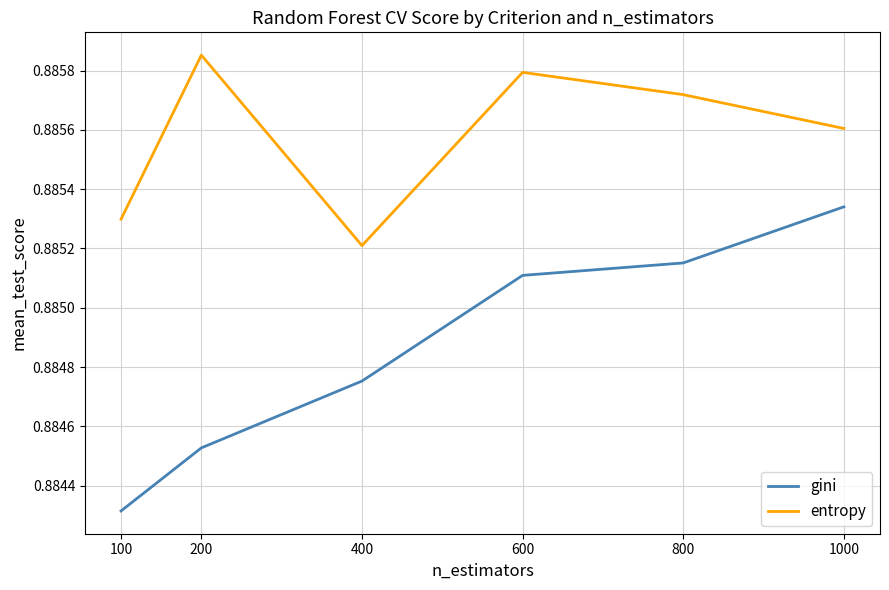

True or false: entropy and gini cross at least once.

False